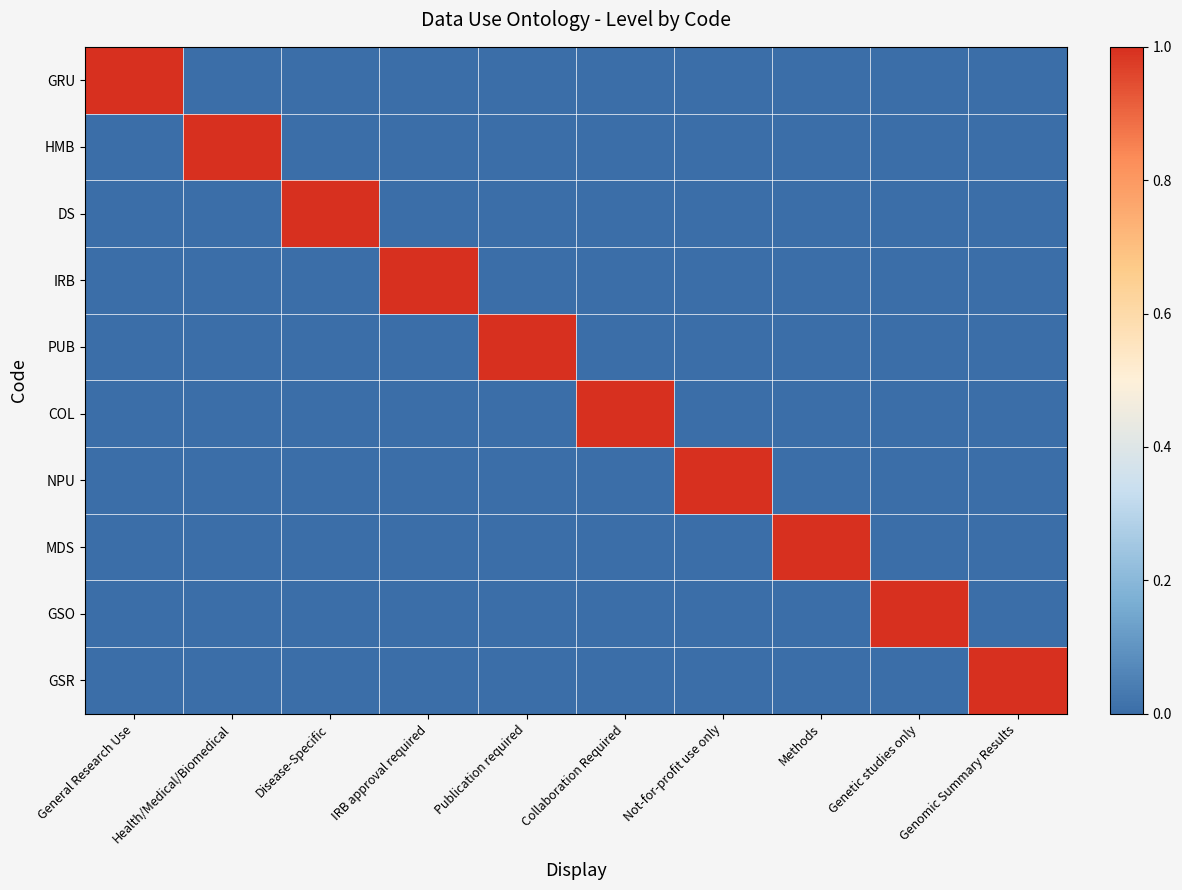

At which category is the sum across all series the highest?

General Research Use